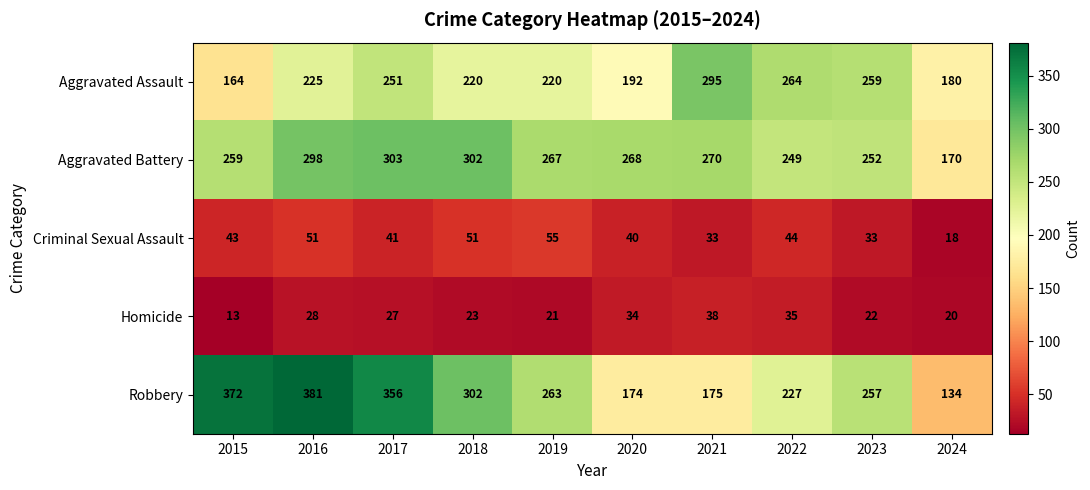

List the series in order of their peak value, lowest first.

Homicide, Criminal Sexual Assault, Aggravated Assault, Aggravated Battery, Robbery